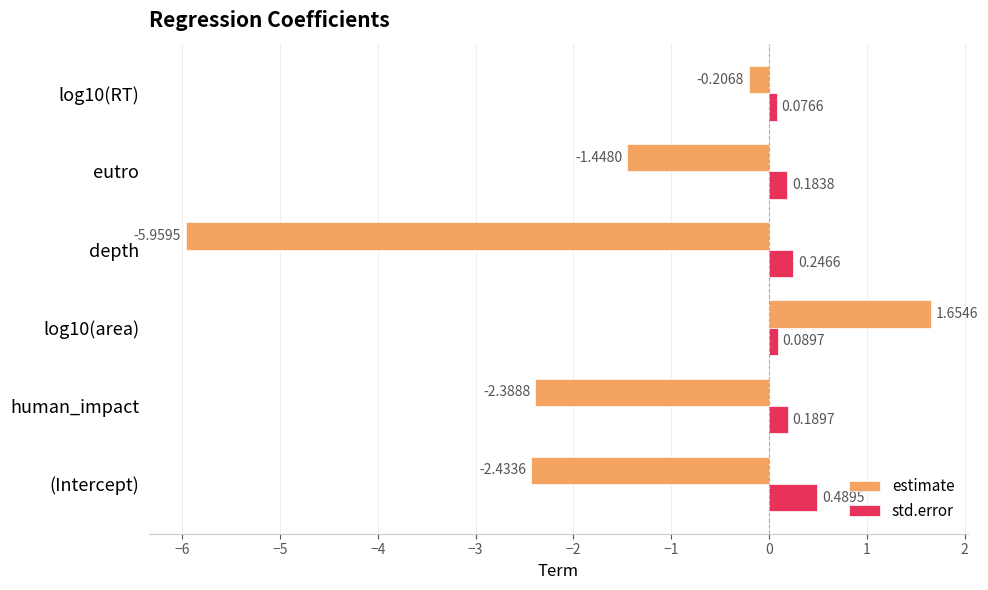

At which label is estimate closest to -2?

human_impact